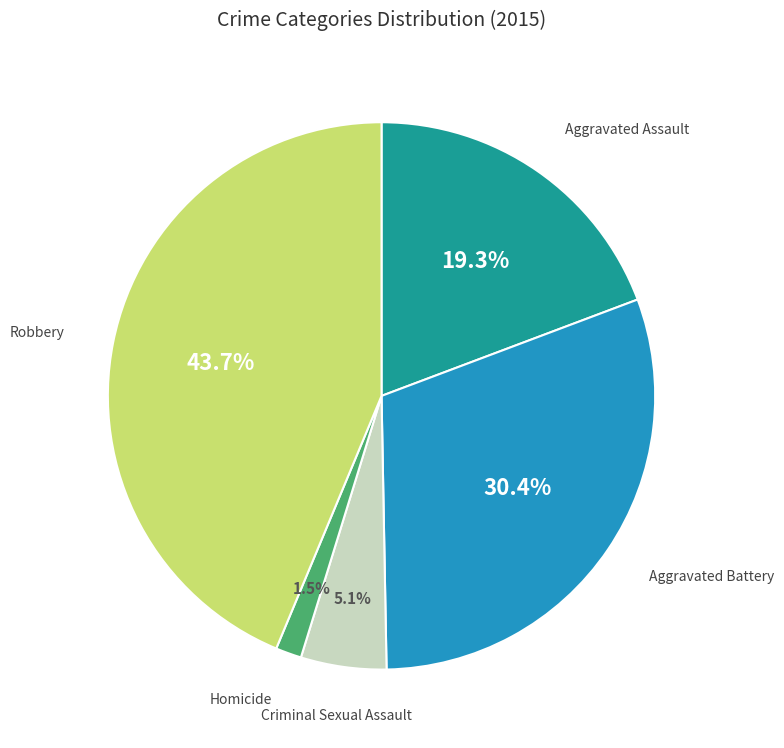

What is the smallest slice in the pie chart?

Homicide